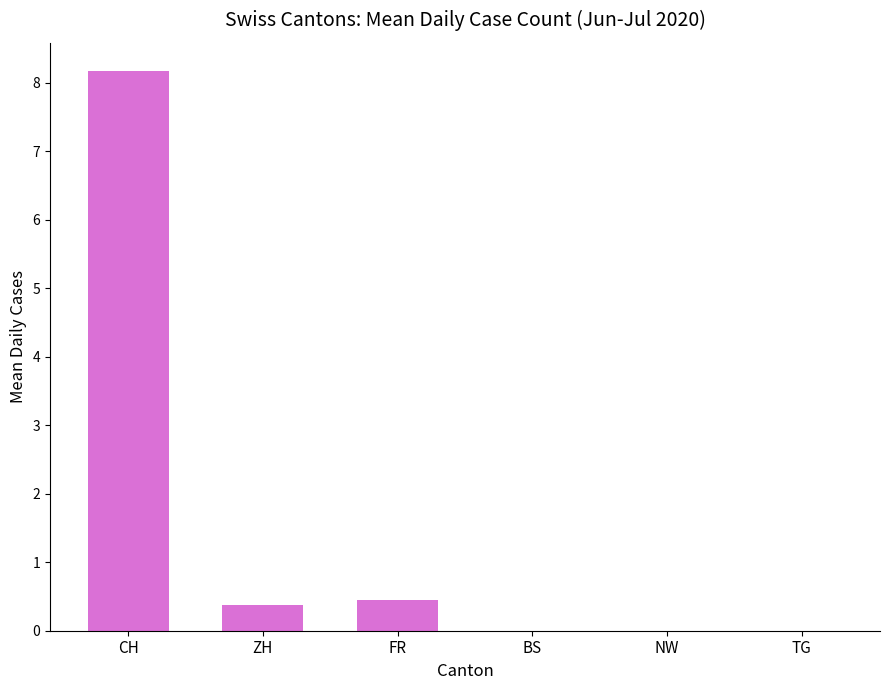

Which has a higher value, CH or ZH?

CH